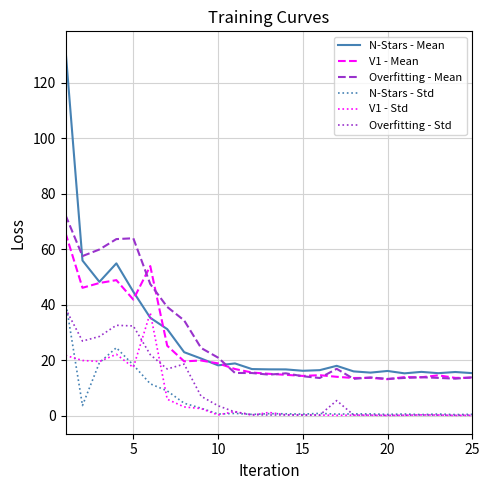

Which series has the widest spread of values?

N-Stars - Mean